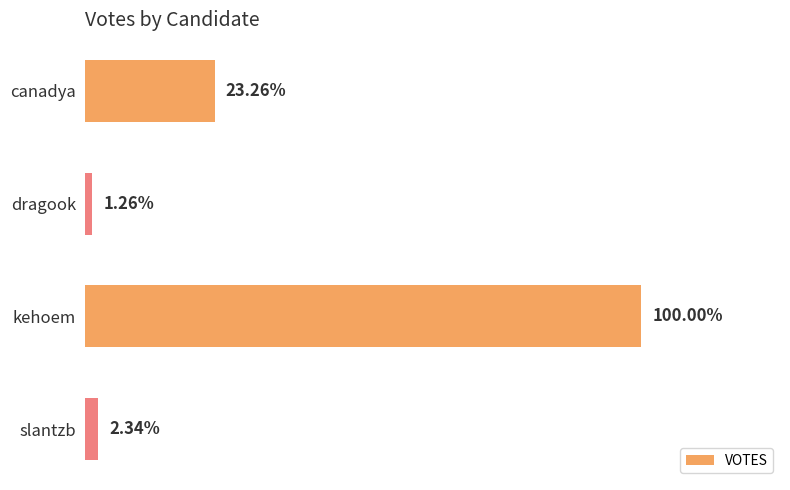

Does the chart contain any negative values?

No